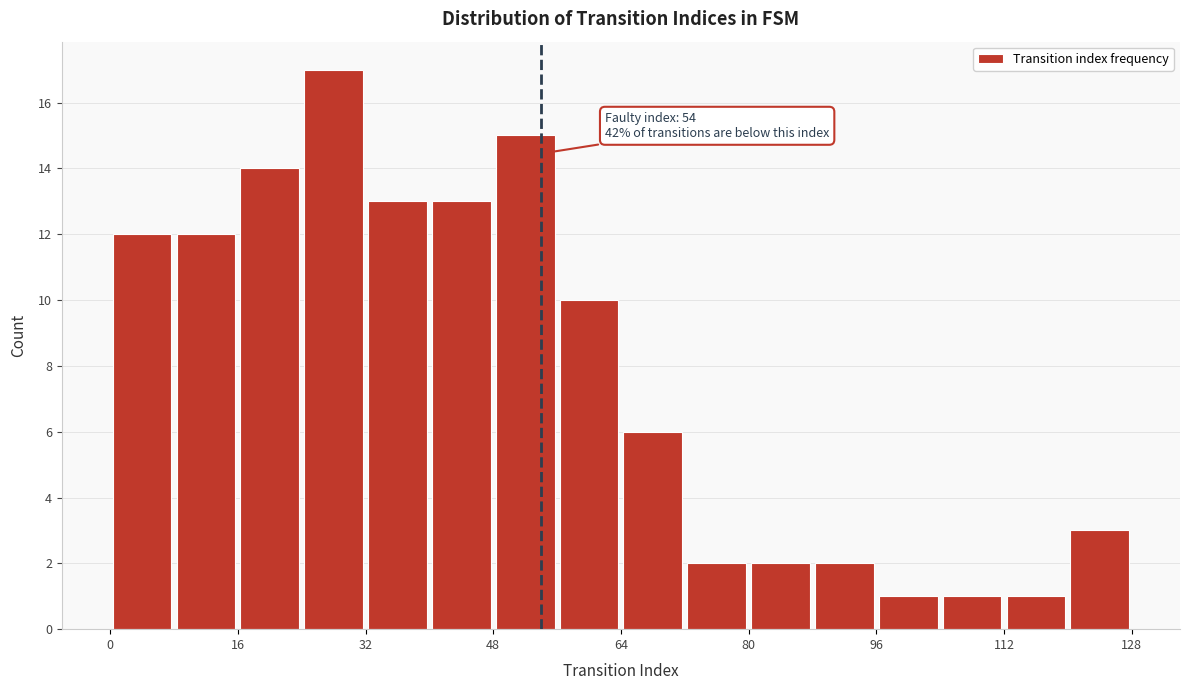

Over which range of the x-axis is the bar tallest?

24 to 32